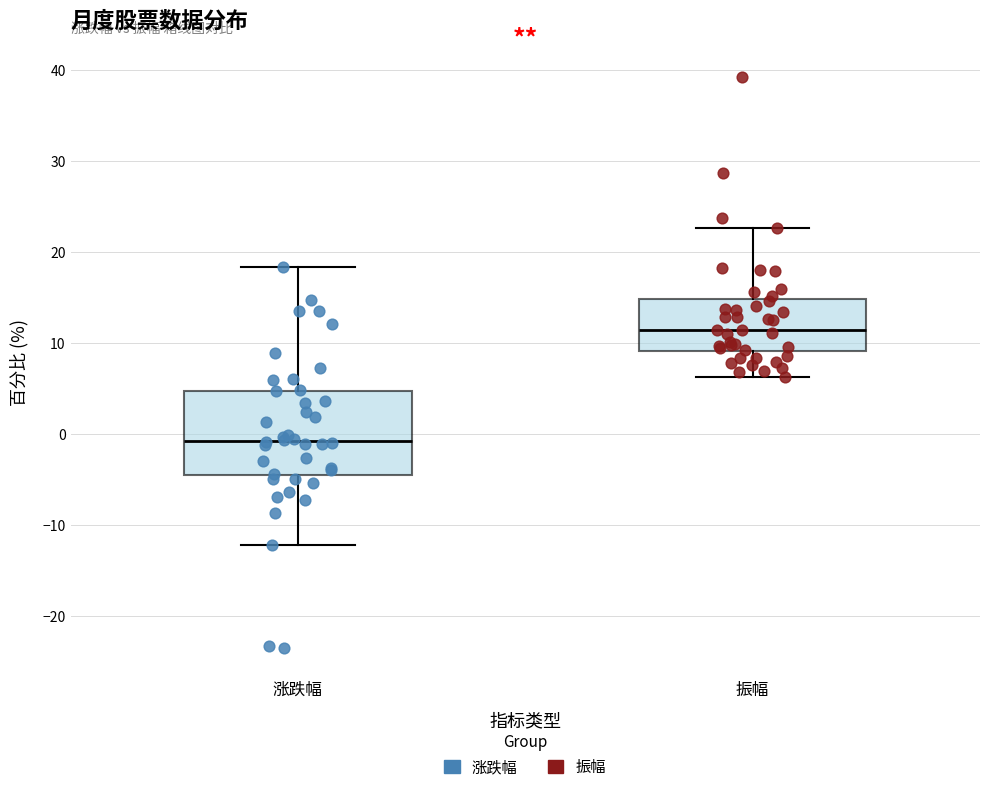

Comparing the boxes themselves (not the whiskers), which one is the tallest?

涨跌幅